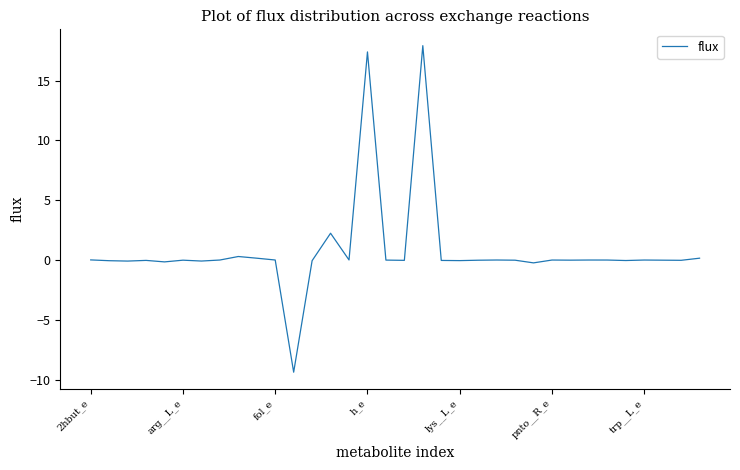

What is the maximum value shown in the chart?

17.9